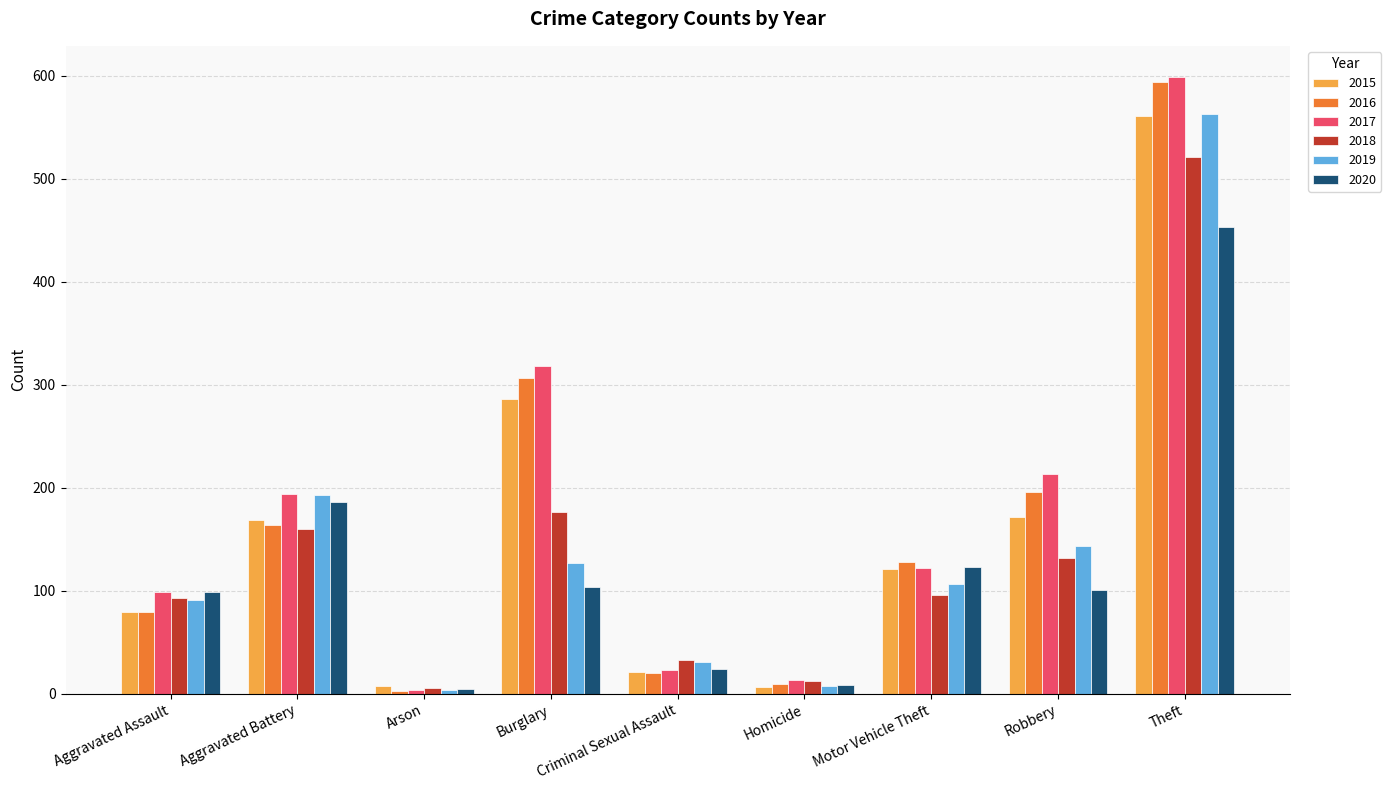

What is the label of the 5th bar from the left?

Criminal Sexual Assault